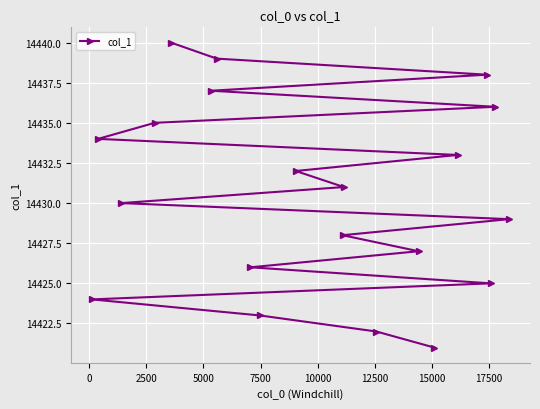

Reading left to right, extract all data points from this chart.

14424	14434	14430	14435	14440	14437	14439	14426	14423	14432	14428	14431	14422	14427	14421	14433	14438	14425	14436	14429